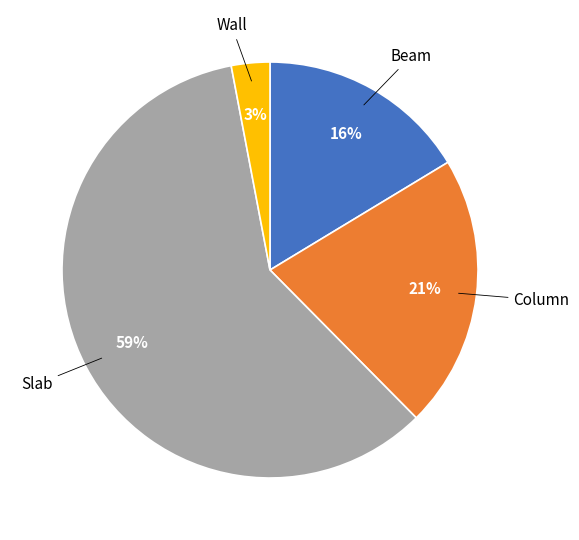

Is it true that Column is 16% of the pie?

False